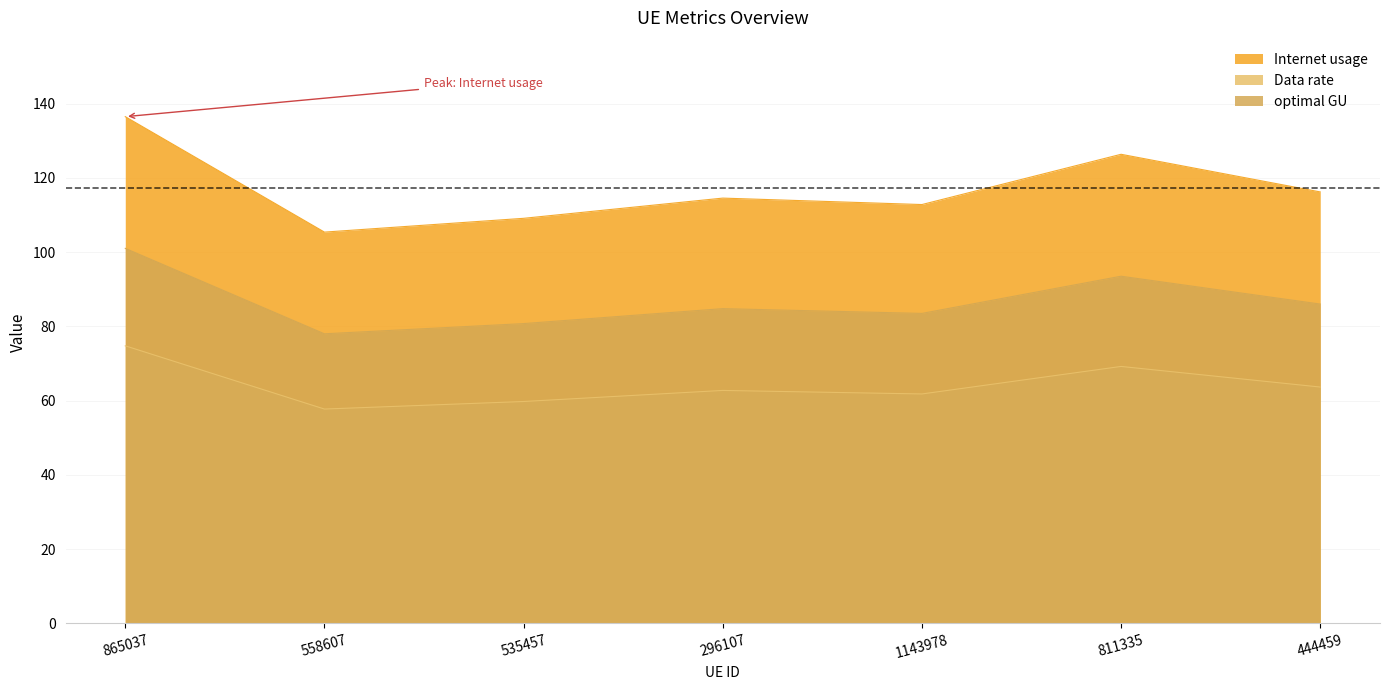

Where is Data rate nearest to the value 66?

444459